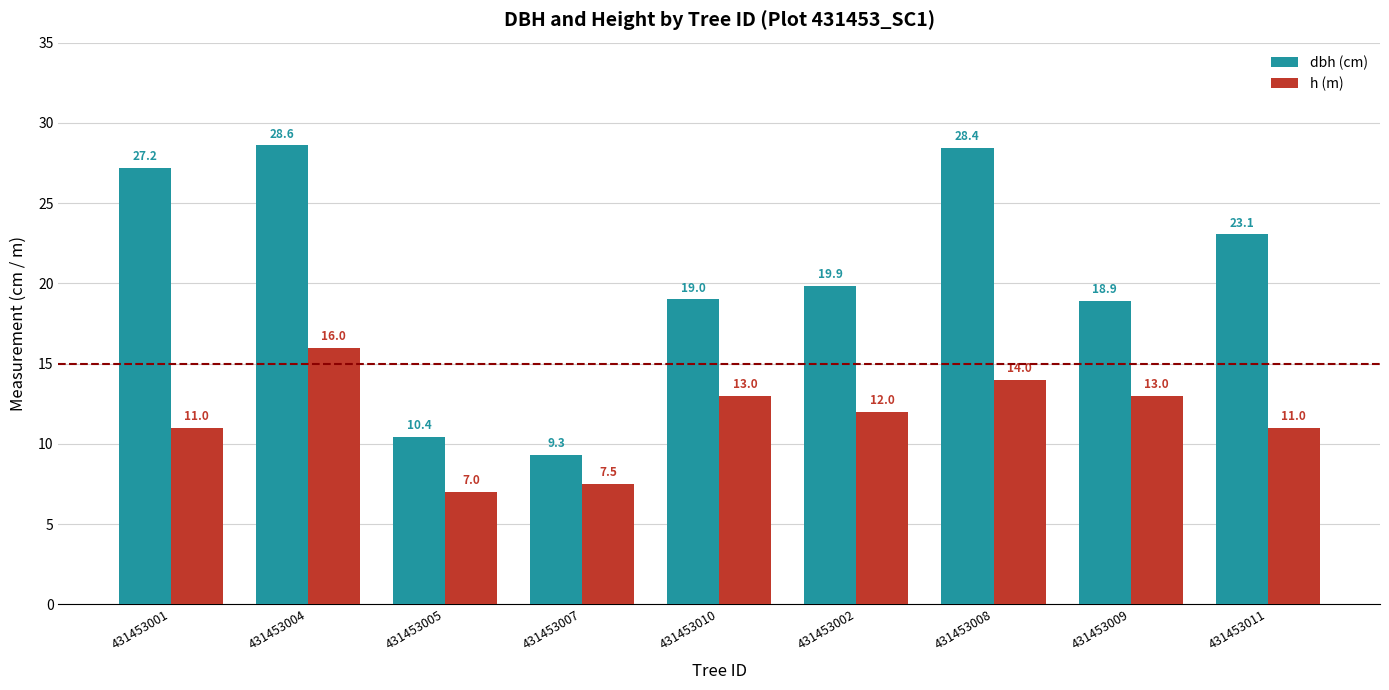

What is the spread (max minus min) of values at 431453009?

5.9